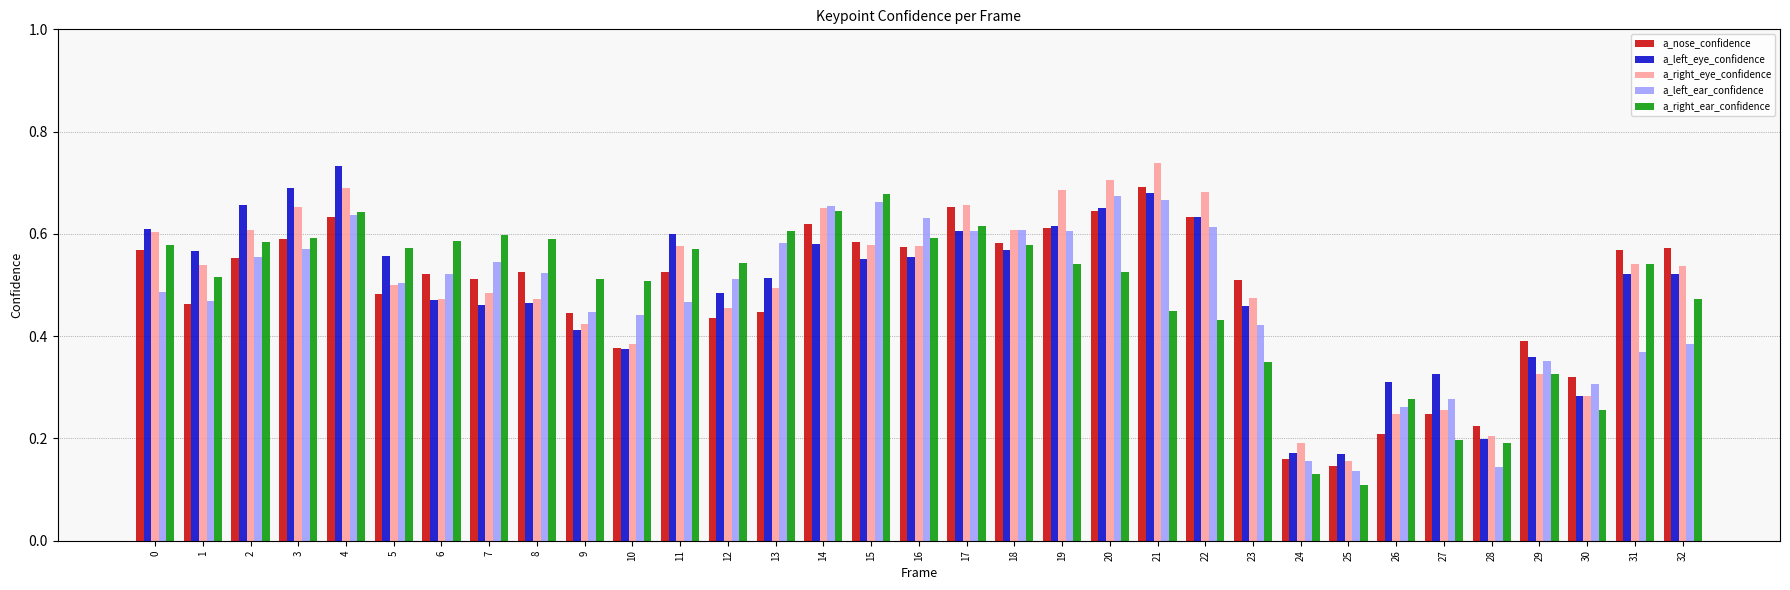

Which category has the lowest value in the a_right_ear_confidence series?

25